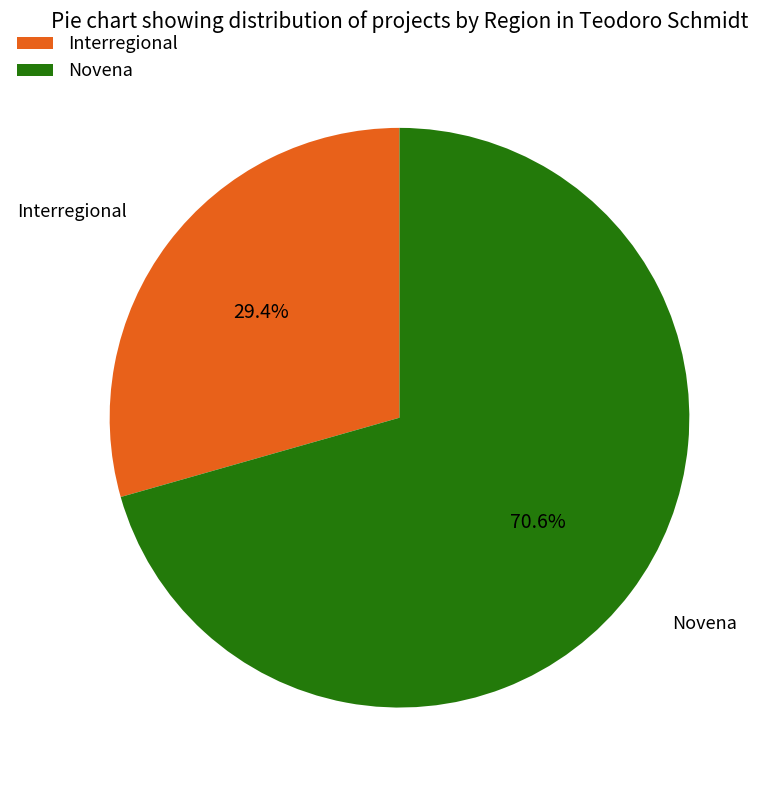

Is it true that Novena is 58% of the pie?

False